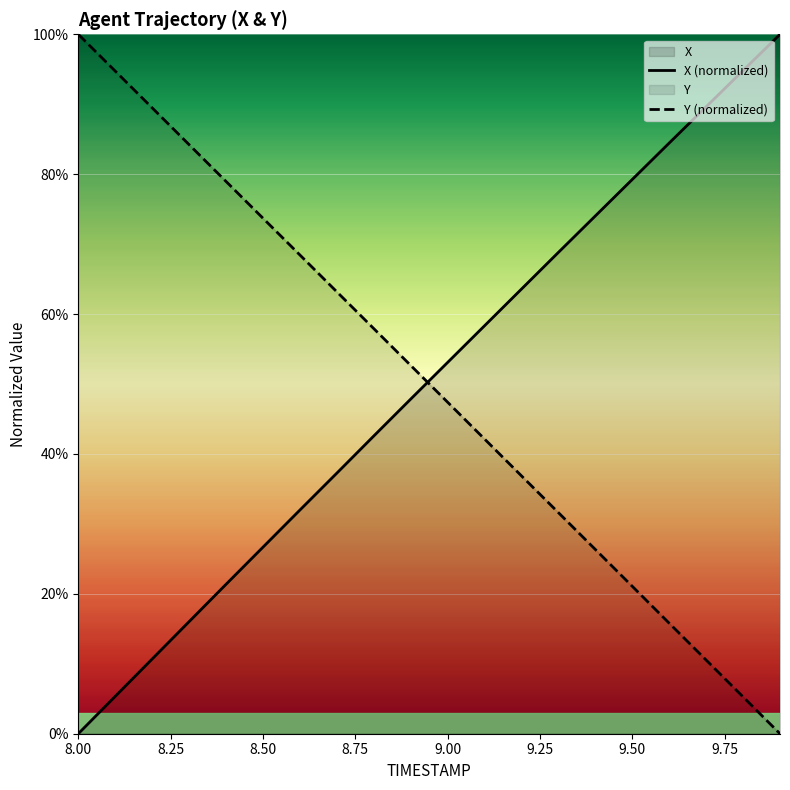

How many categories are shown in the chart?

20